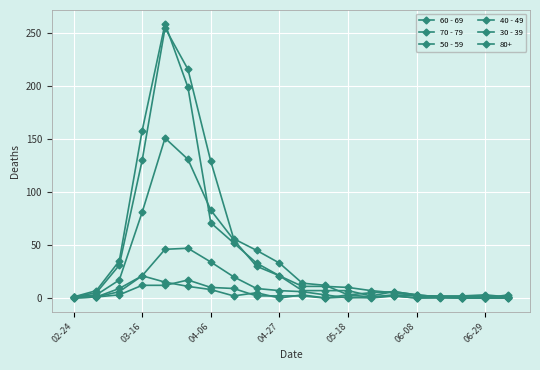

How many lines are shown in the chart?

6